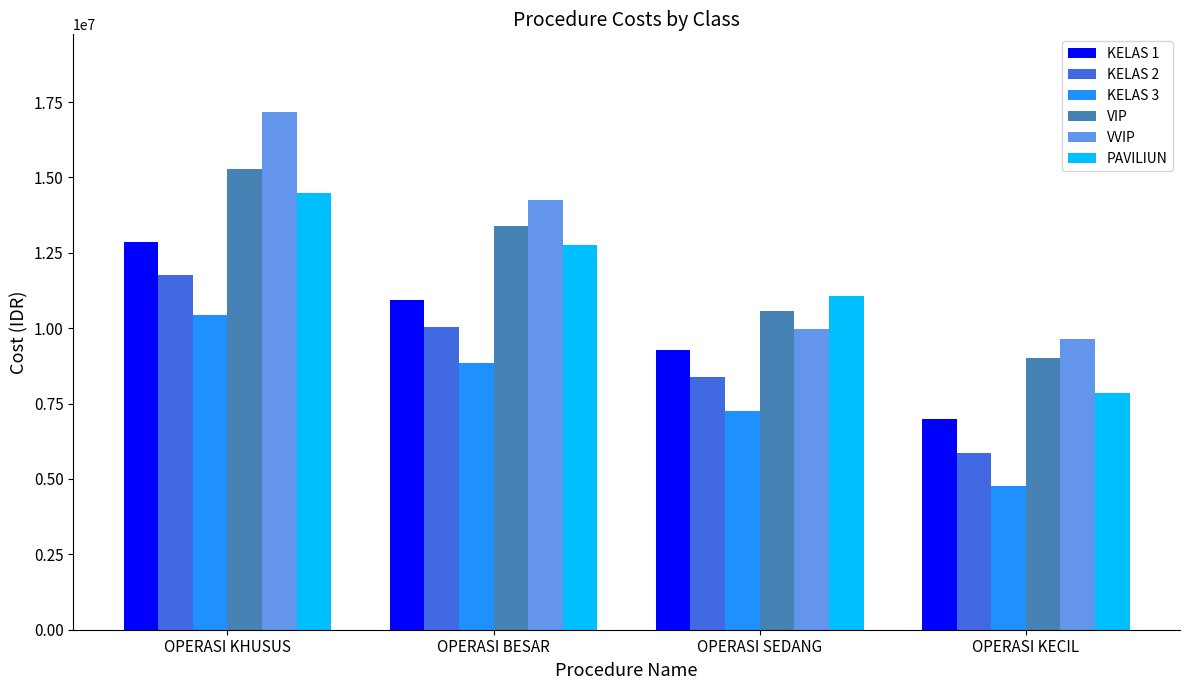

Which series has the widest spread of values?

VVIP